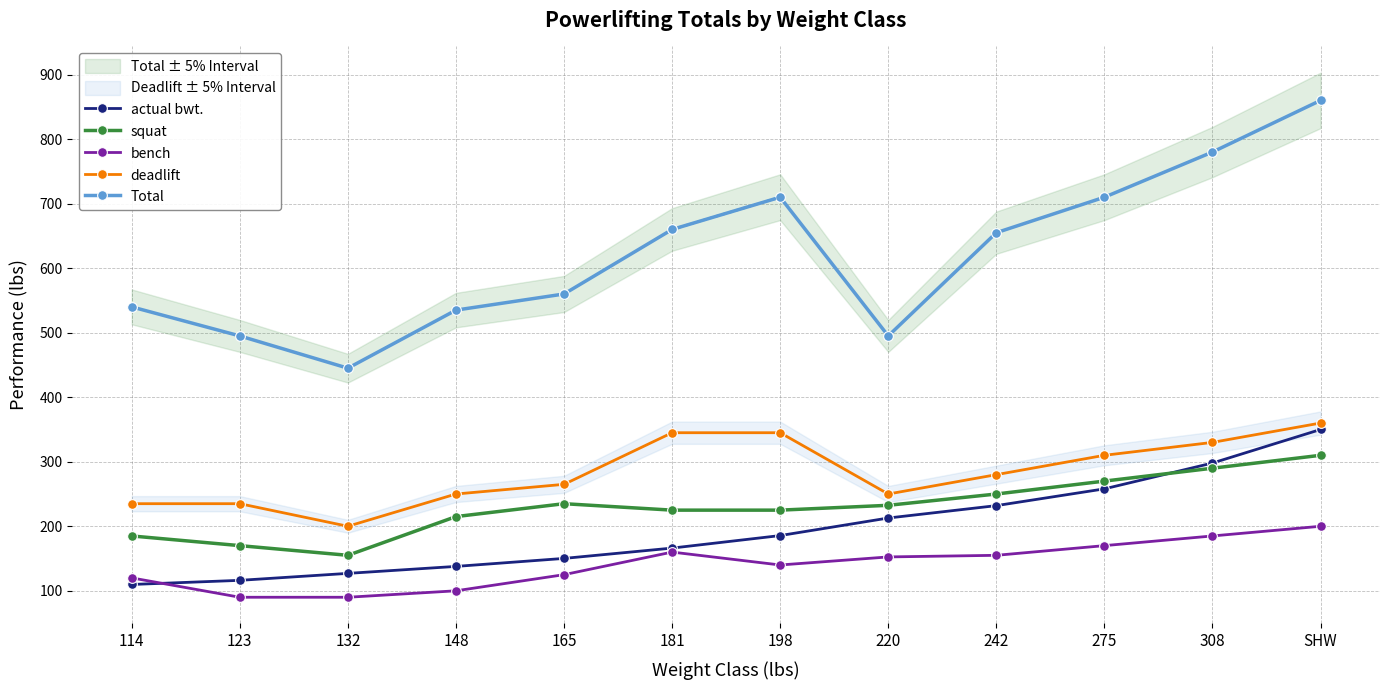

At which category is the sum across all series the highest?

SHW